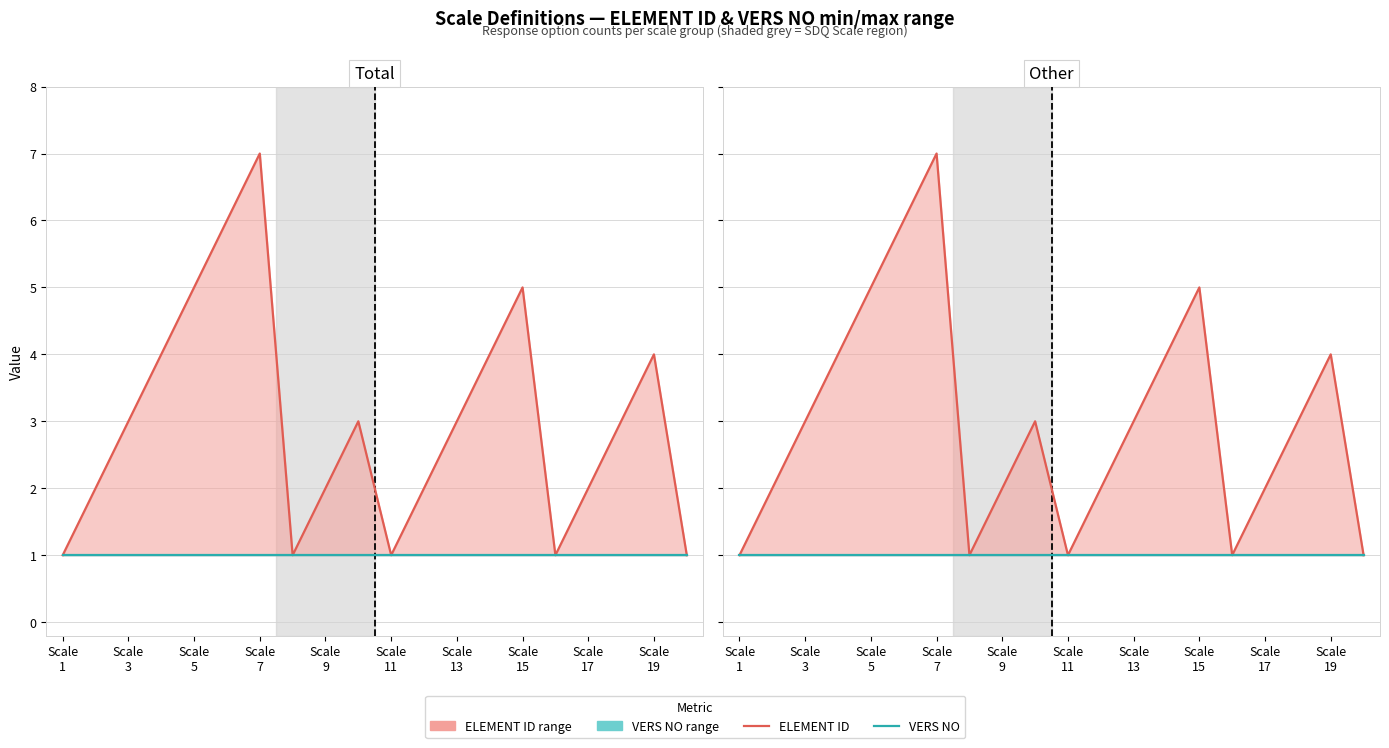

Count the number of categories in the chart.

20